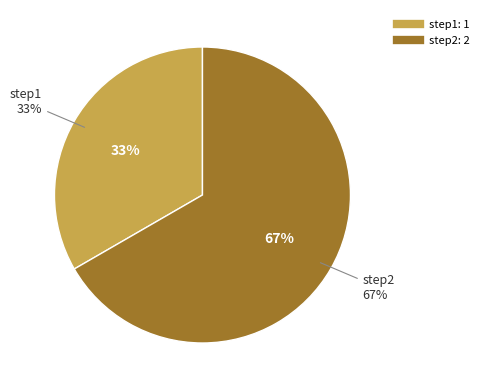

What percentage is the step1 slice, to the nearest percent?

33%